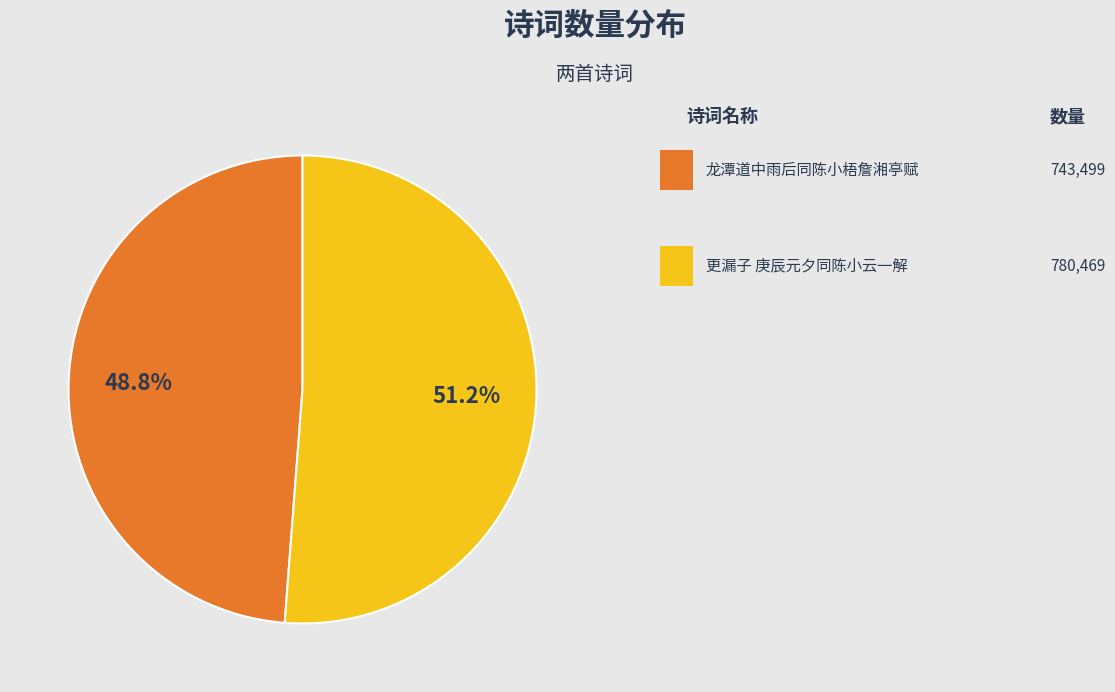

Is there any slice that represents more than half of the pie?

Yes